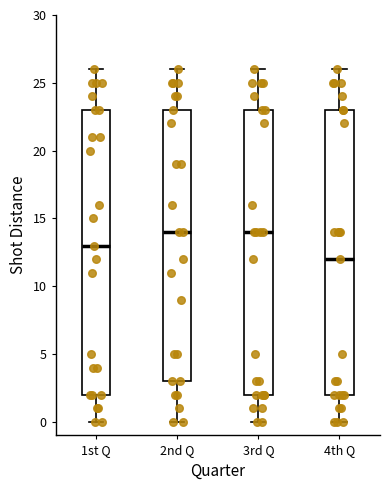

Reading left to right, read every box against the y-axis: the position of its median line, the range the box covers, and the ends of its whiskers. The values are not printed on the chart, so give them approximately, as read against the axis.

1st Q: median 13, box 2 to 23, whiskers 0 to 26
2nd Q: median 14, box 3 to 23, whiskers 0 to 26
3rd Q: median 14, box 2 to 23, whiskers 0 to 26
4th Q: median 12, box 2 to 23, whiskers 0 to 26